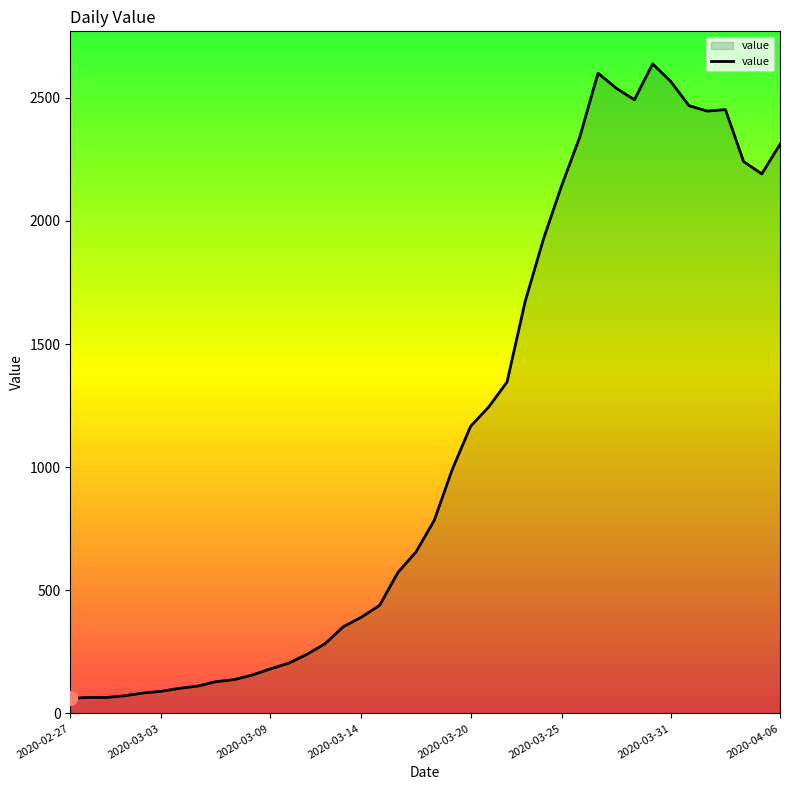

What is the minimum value shown in the chart?

61